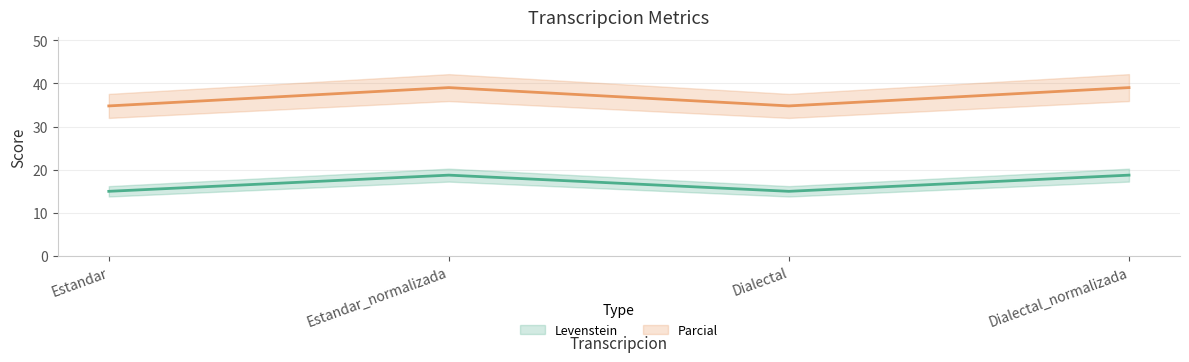

What are all the series names shown in the legend?

Levenstein, Parcial